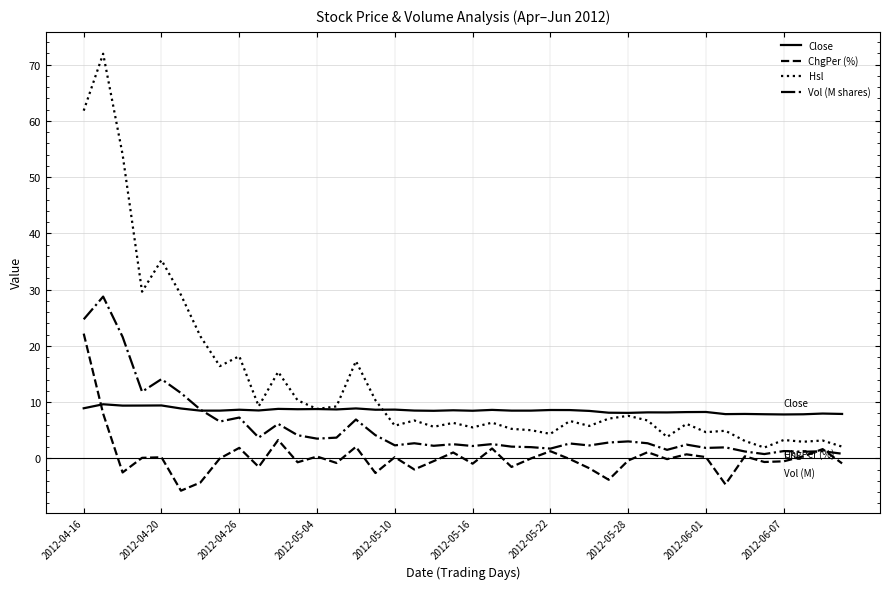

At how many categories does at least one series exceed 69?

1